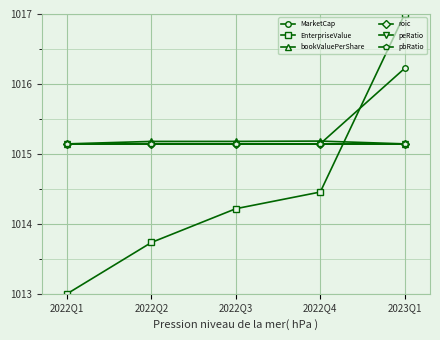

True or false: peRatio has a value of 449.6 at 2023Q1.

False